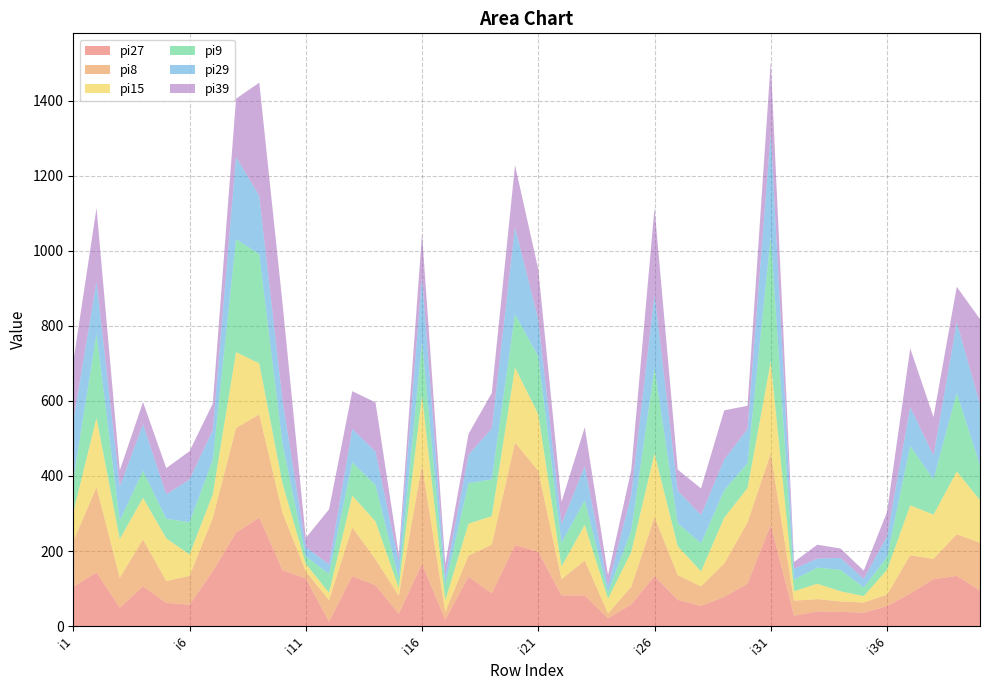

Reading right to left, what are all the values shown in this chart?

pi27: i40=95	i39=134	i38=125	i37=87	i36=53	i35=36	i34=38	i33=39	i32=28	i31=270	i30=113	i29=78	i28=54	i27=70	i26=133	i25=58	i24=21	i23=82	i22=82	i21=198	i20=216	i19=87	i18=132	i17=17	i16=166	i15=33	i14=109	i13=133	i12=12	i11=127	i10=149	i9=289	i8=249	i7=146	i6=57	i5=62	i4=106	i3=49	i2=143	i1=105
pi8: i40=127	i39=111	i38=54	i37=102	i36=31	i35=27	i34=28	i33=33	i32=40	i31=191	i30=163	i29=89	i28=52	i27=66	i26=158	i25=47	i24=13	i23=93	i22=43	i21=216	i20=273	i19=130	i18=56	i17=21	i16=263	i15=48	i14=69	i13=130	i12=57	i11=19	i10=153	i9=275	i8=279	i7=142	i6=77	i5=58	i4=125	i3=80	i2=227	i1=121
pi15: i40=114	i39=167	i38=118	i37=133	i36=66	i35=17	i34=27	i33=41	i32=25	i31=244	i30=92	i29=122	i28=40	i27=77	i26=169	i25=93	i24=39	i23=95	i22=34	i21=151	i20=200	i19=76	i18=85	i17=31	i16=185	i15=21	i14=101	i13=85	i12=20	i11=20	i10=78	i9=136	i8=202	i7=63	i6=57	i5=114	i4=111	i3=103	i2=185	i1=77
pi9: i40=92	i39=210	i38=94	i37=158	i36=34	i35=23	i34=57	i33=43	i32=31	i31=334	i30=66	i29=73	i28=75	i27=61	i26=228	i25=57	i24=17	i23=65	i22=63	i21=154	i20=142	i19=98	i18=108	i17=41	i16=143	i15=24	i14=97	i13=88	i12=50	i11=20	i10=106	i9=291	i8=301	i7=92	i6=86	i5=52	i4=72	i3=49	i2=224	i1=87
pi29: i40=163	i39=188	i38=63	i37=104	i36=55	i35=23	i34=32	i33=24	i32=29	i31=276	i30=91	i29=82	i28=75	i27=87	i26=196	i25=95	i24=17	i23=91	i22=50	i21=98	i20=232	i19=135	i18=76	i17=21	i16=173	i15=45	i14=89	i13=89	i12=25	i11=25	i10=116	i9=155	i8=219	i7=79	i6=114	i5=65	i4=124	i3=91	i2=138	i1=156
pi39: i40=227	i39=94	i38=103	i37=156	i36=65	i35=22	i34=25	i33=37	i32=18	i31=189	i30=62	i29=131	i28=71	i27=56	i26=230	i25=66	i24=29	i23=104	i22=59	i21=134	i20=165	i19=95	i18=55	i17=35	i16=116	i15=20	i14=131	i13=101	i12=147	i11=24	i10=258	i9=302	i8=155	i7=71	i6=75	i5=70	i4=59	i3=43	i2=197	i1=158